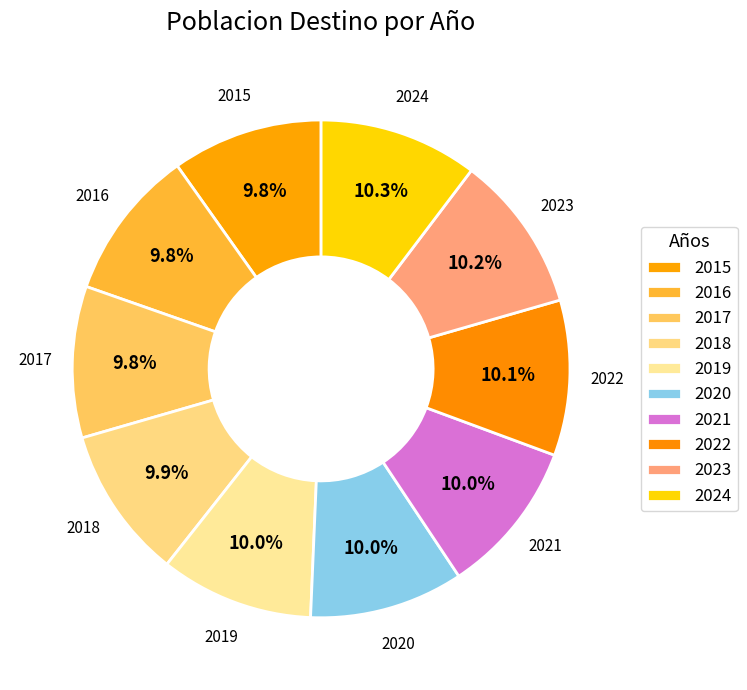

Does any single category account for the majority?

No